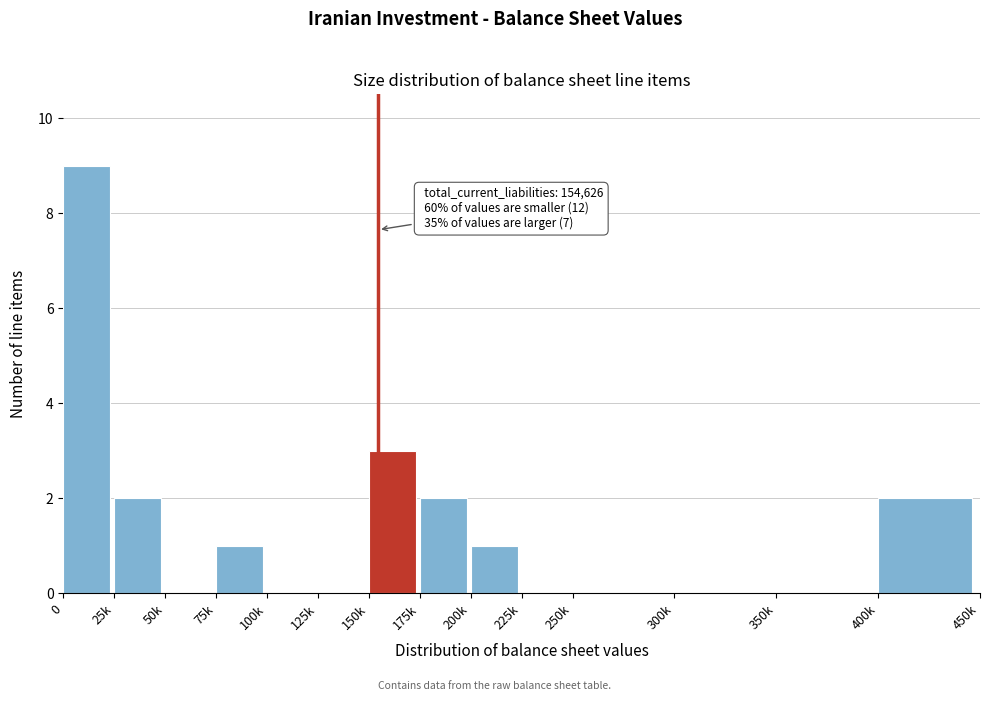

Reading left to right, what are all the values shown in this chart?

0=9	25k=2	50k=0	75k=1	100k=0	125k=0	150k=3	175k=2	200k=1	225k=0	250k=0	300k=0	350k=0	400k=2